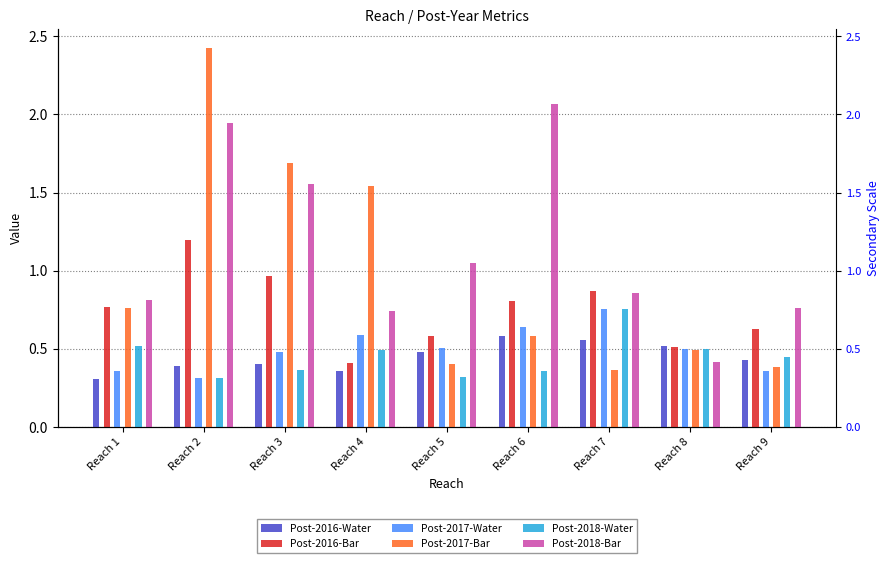

Reading right to left, list all the values displayed in this chart.

Post-2016-Water: 0.4	0.5	0.6	0.6	0.5	0.4	0.4	0.4	0.3
Post-2016-Bar: 0.6	0.5	0.9	0.8	0.6	0.4	1.0	1.2	0.8
Post-2017-Water: 0.4	0.5	0.8	0.6	0.5	0.6	0.5	0.3	0.4
Post-2017-Bar: 0.4	0.5	0.4	0.6	0.4	1.5	1.7	2.4	0.8
Post-2018-Water: 0.4	0.5	0.8	0.4	0.3	0.5	0.4	0.3	0.5
Post-2018-Bar: 0.8	0.4	0.9	2.1	1.0	0.7	1.6	1.9	0.8